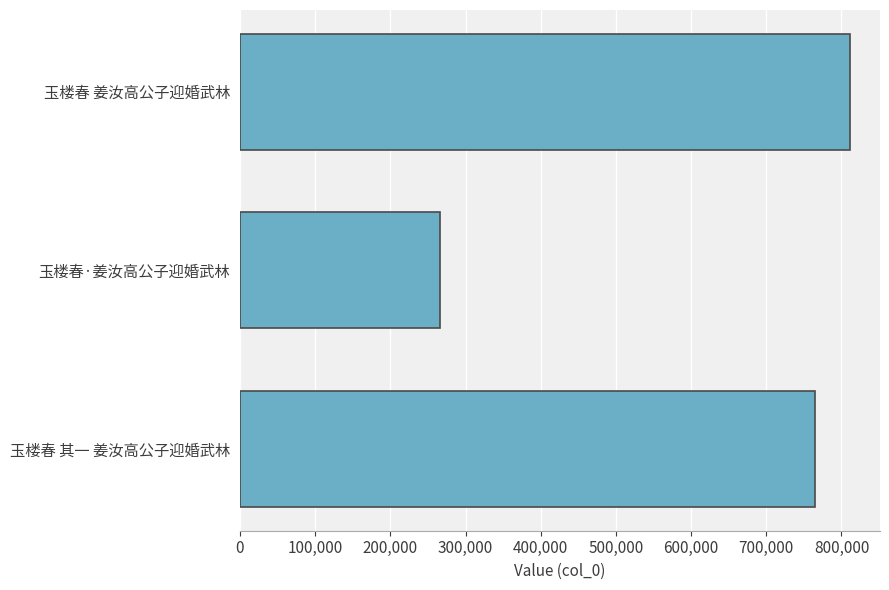

At which label is the value closest to 538574?

玉楼春 其一 姜汝高公子迎婚武林